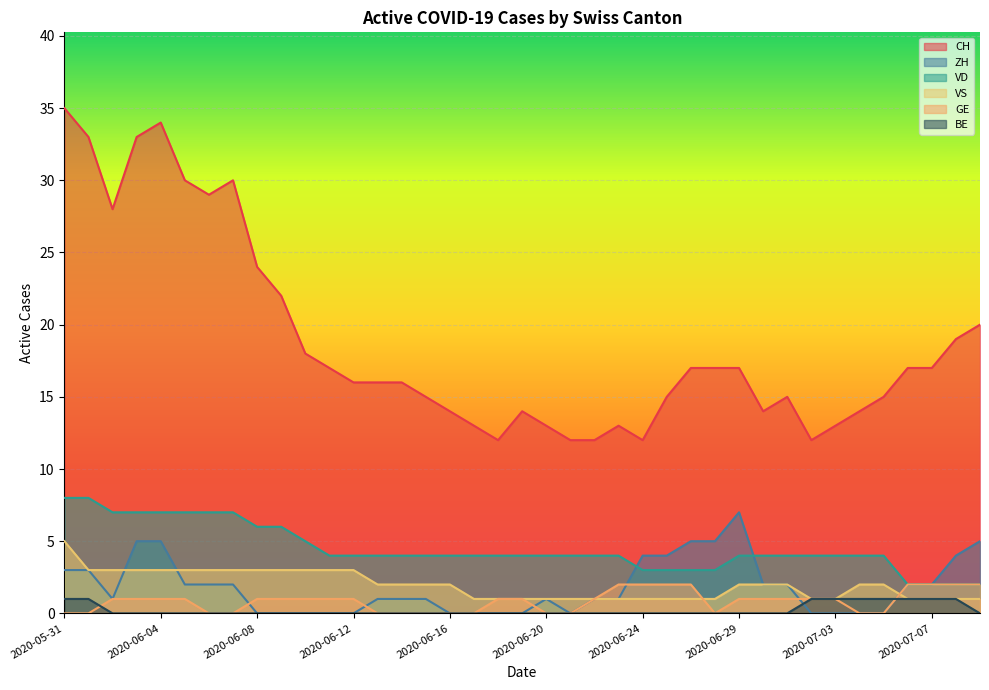

What is the difference between the VS values at 2020-06-11 and 2020-06-16?

1